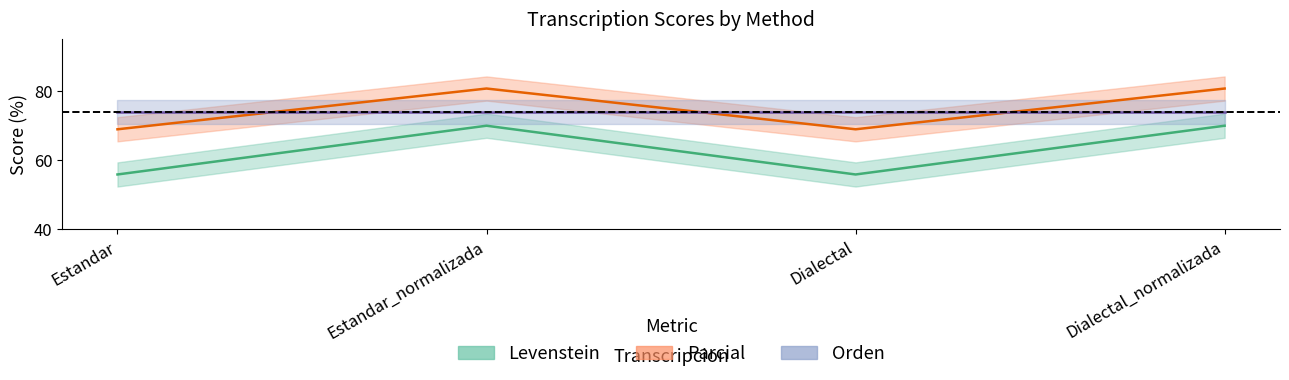

What position from the left is Estandar_normalizada?

2